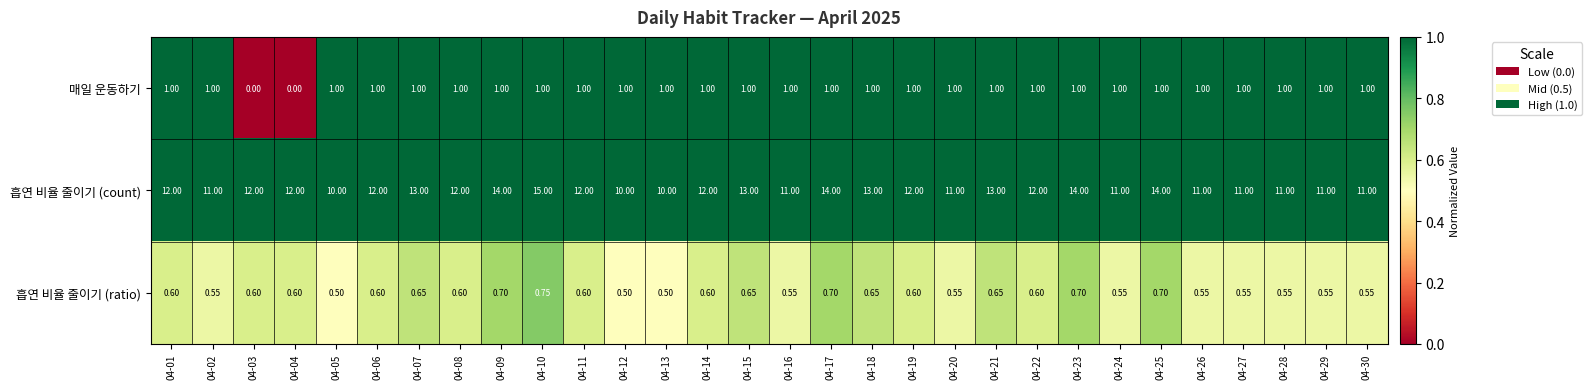

At 04-22, list the series in order from largest to smallest.

흡연 비율 줄이기 (count), 매일 운동하기, 흡연 비율 줄이기 (ratio)